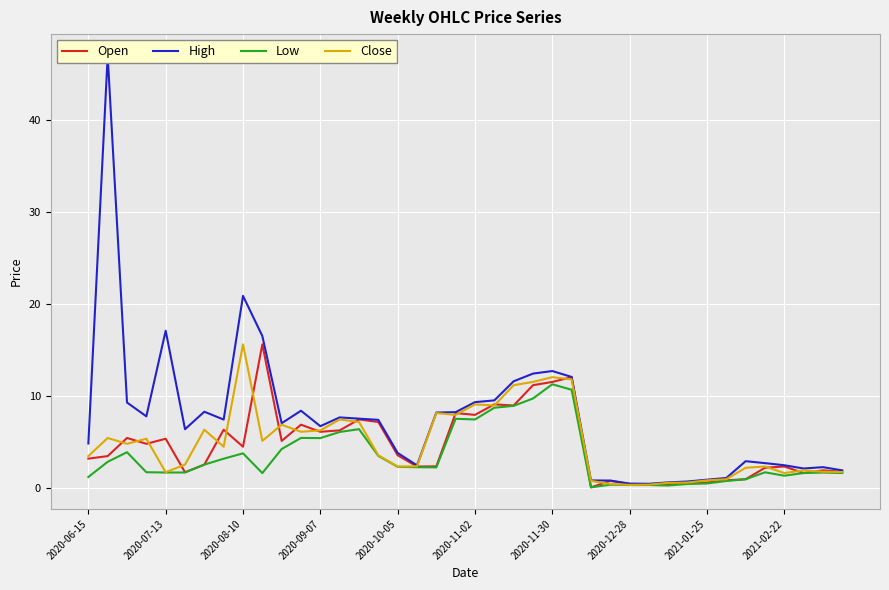

How many series are shown in this chart?

4